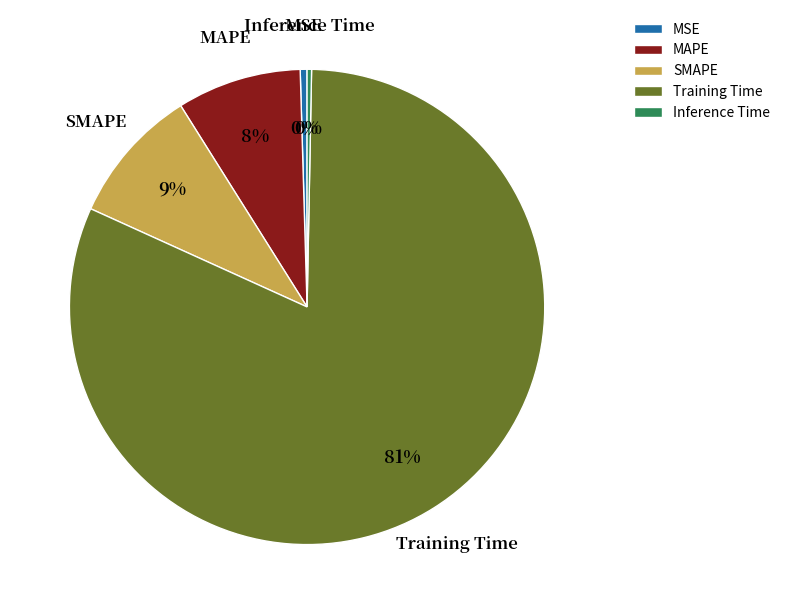

What is the majority slice?

Training Time